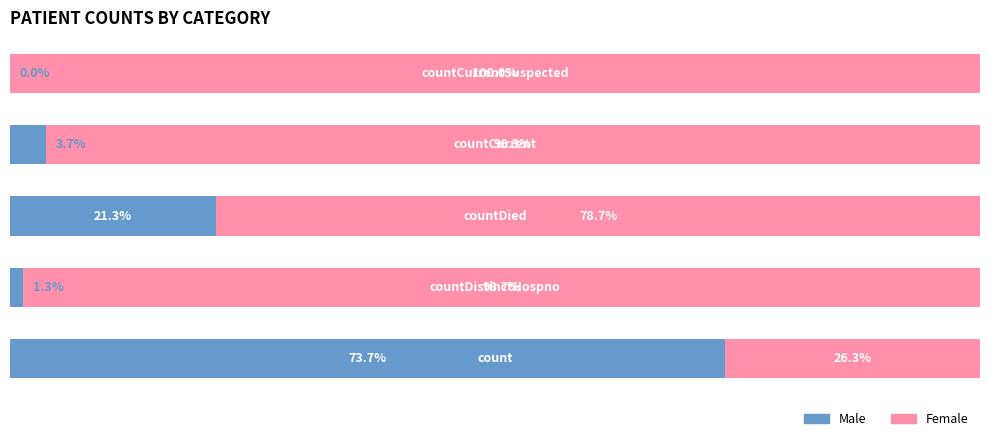

What are all the series names shown in the legend?

Male, Female